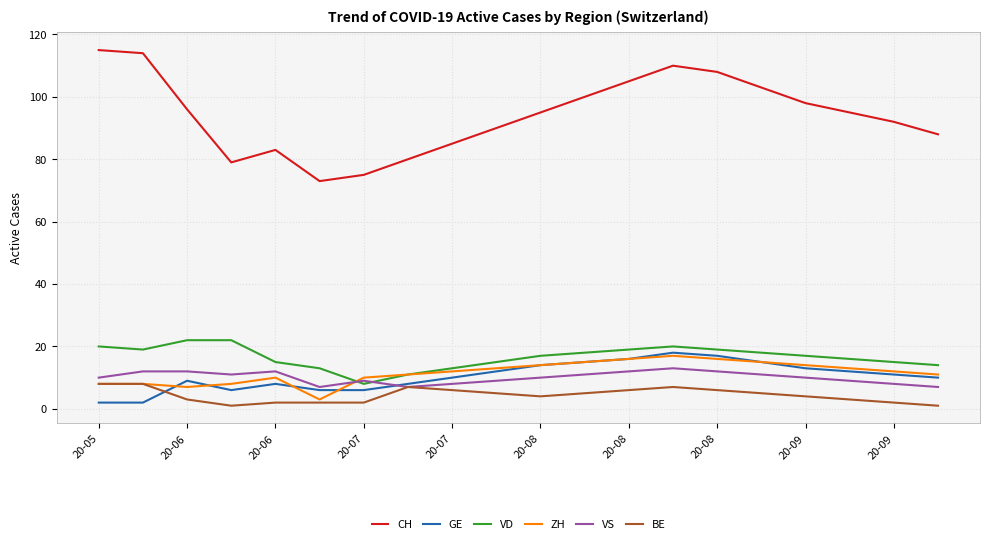

Which series has the widest spread of values?

CH